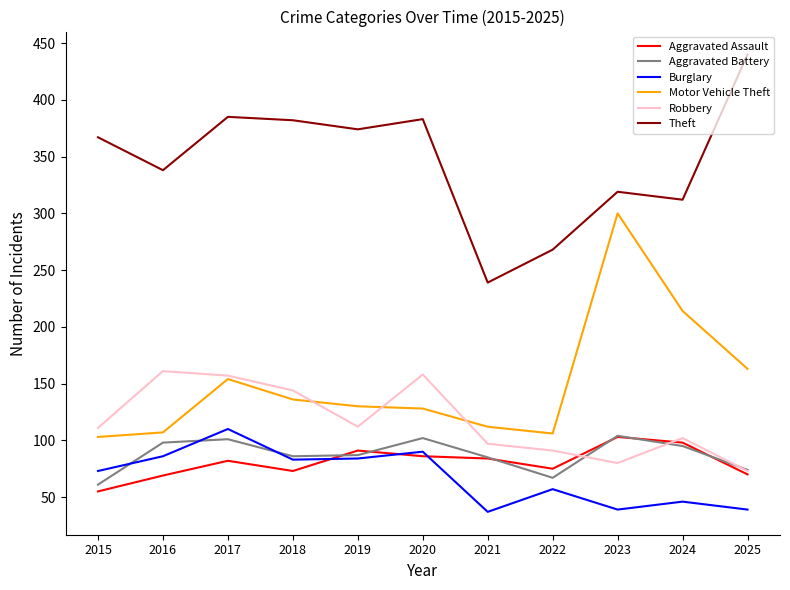

Count the number of categories in the chart.

11